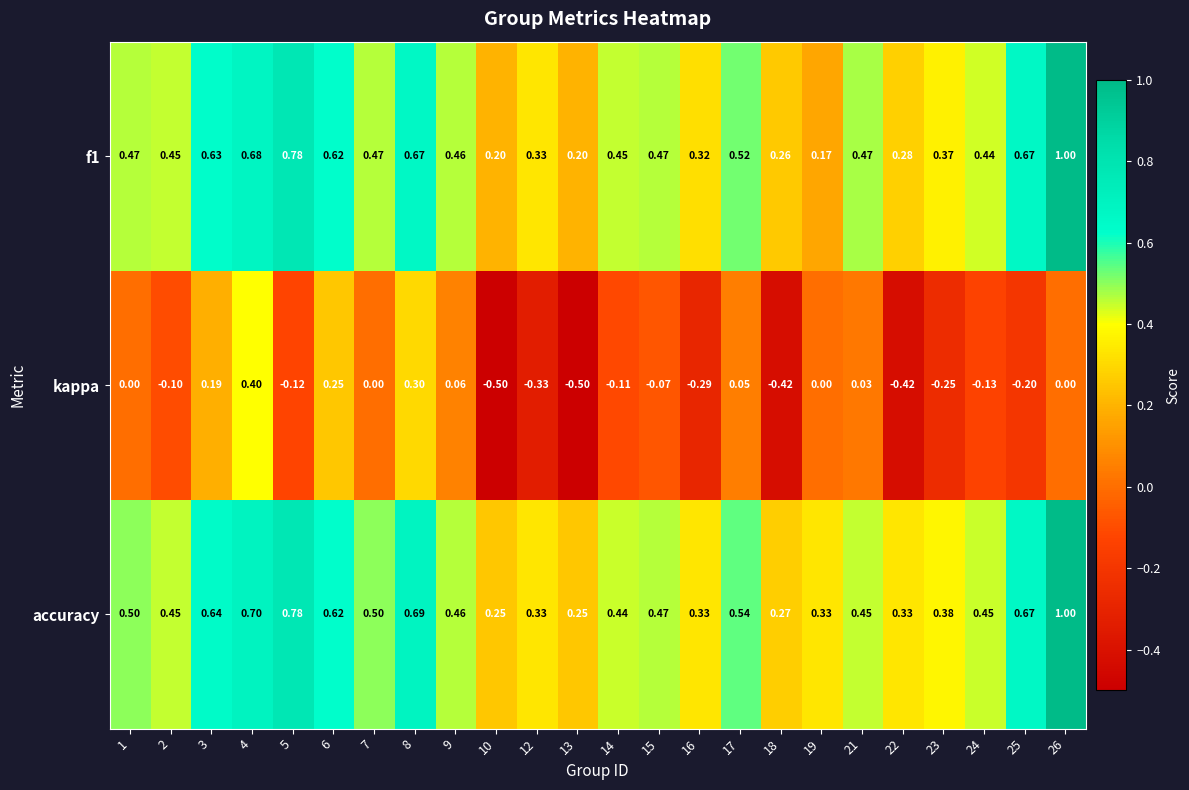

Which series has the largest total across all categories?

accuracy